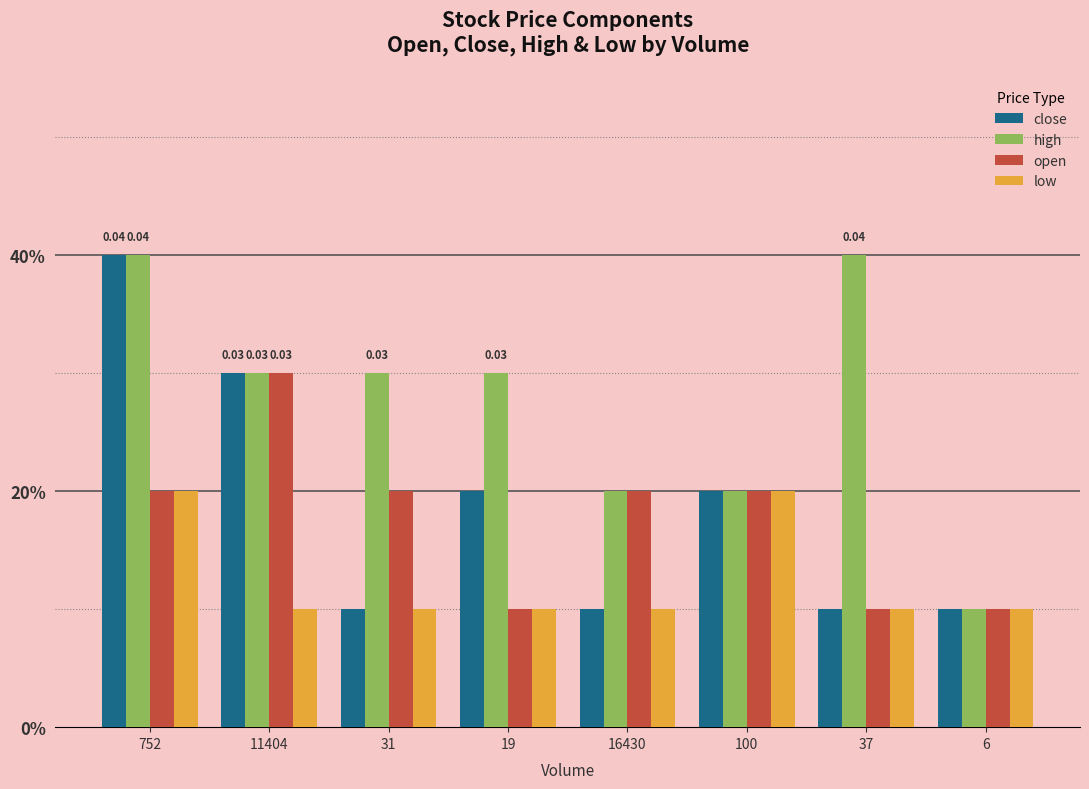

Which has a higher value, 6 or 11404?

11404